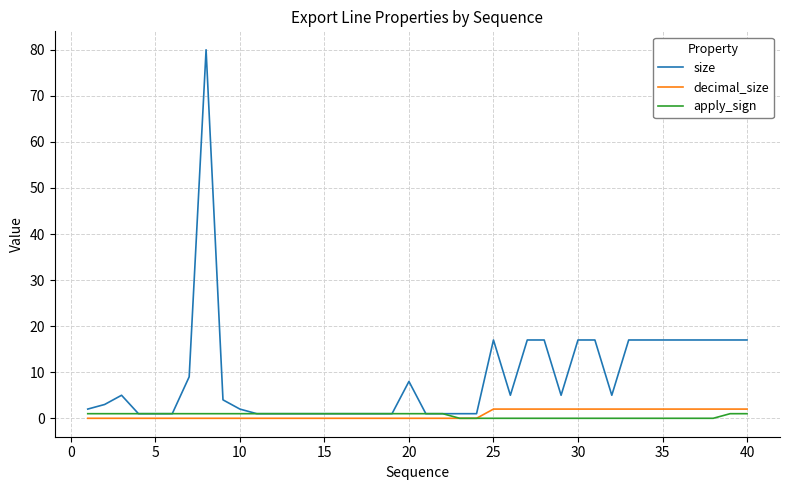

Which series has the largest total across all categories?

size